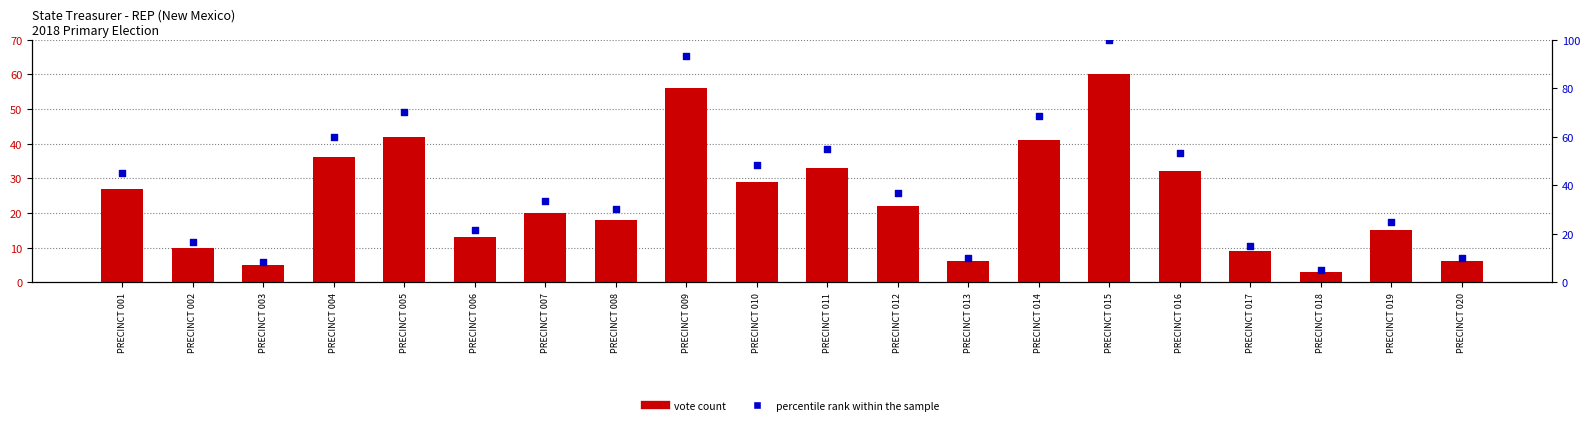

What is the total value across all series at PRECINCT 012?

58.7